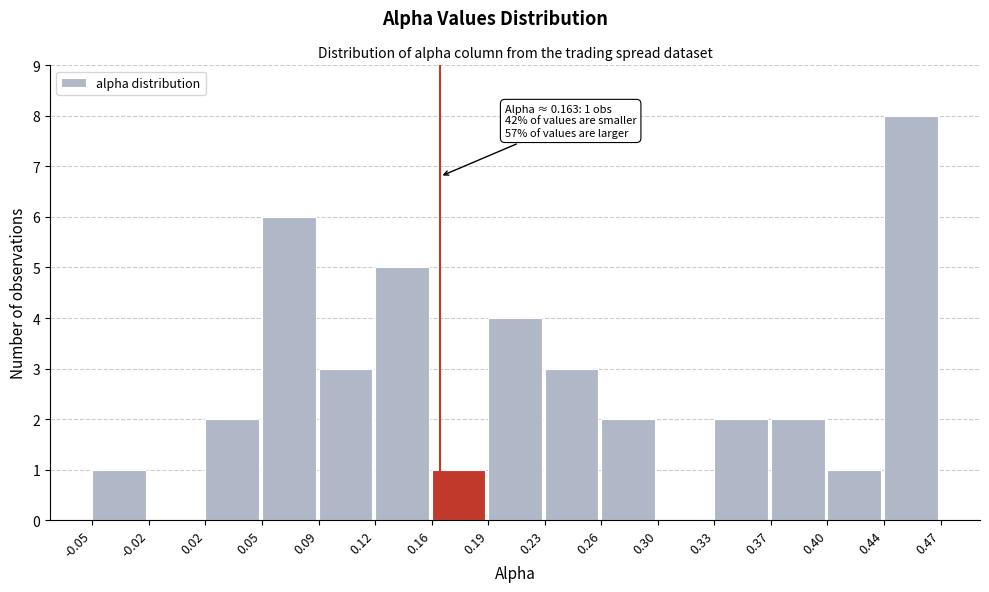

Which range on the x-axis has the tallest bar?

0.44 to 0.47